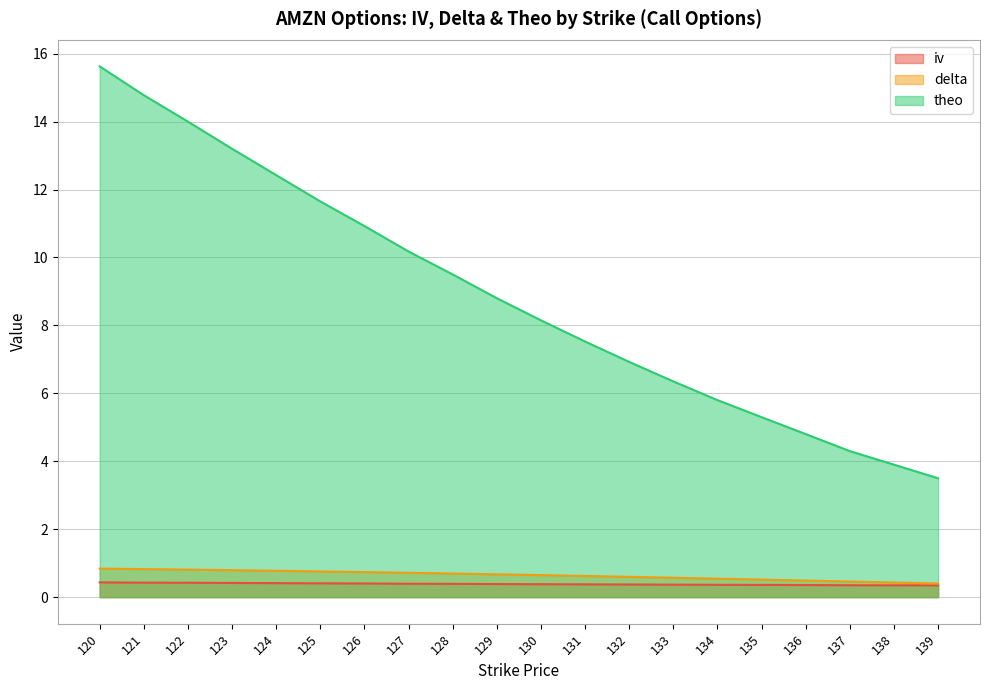

Reading left to right, list all the values displayed in this chart.

iv: 120=0.4	121=0.4	122=0.4	123=0.4	124=0.4	125=0.4	126=0.4	127=0.4	128=0.4	129=0.4	130=0.4	131=0.4	132=0.4	133=0.4	134=0.4	135=0.4	136=0.4	137=0.3	138=0.3	139=0.3
delta: 120=0.8	121=0.8	122=0.8	123=0.8	124=0.8	125=0.8	126=0.7	127=0.7	128=0.7	129=0.7	130=0.6	131=0.6	132=0.6	133=0.6	134=0.5	135=0.5	136=0.5	137=0.5	138=0.4	139=0.4
theo: 120=15.6	121=14.8	122=14.0	123=13.2	124=12.4	125=11.6	126=10.9	127=10.2	128=9.5	129=8.8	130=8.1	131=7.5	132=6.9	133=6.4	134=5.8	135=5.3	136=4.8	137=4.3	138=3.9	139=3.5